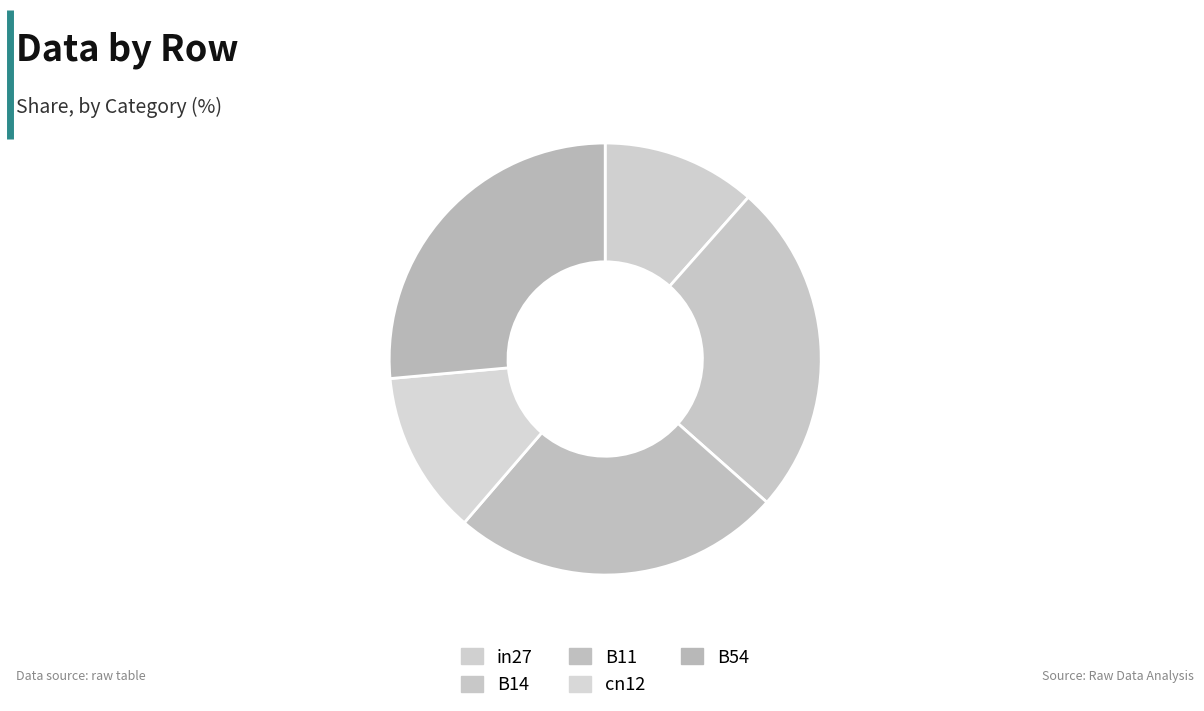

What is the largest slice in the pie chart?

B54